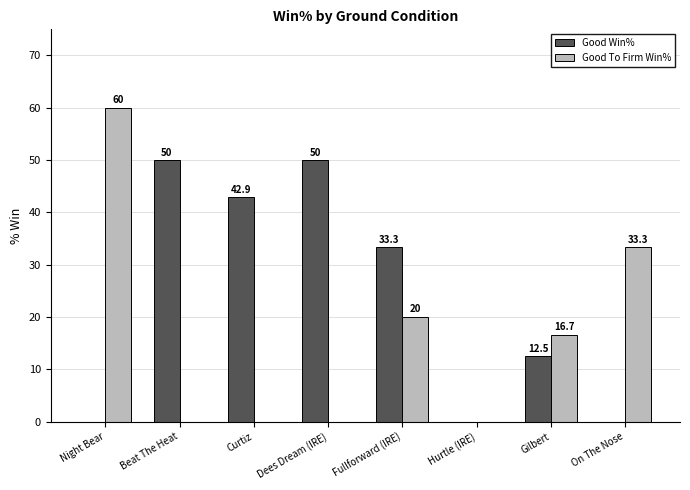

At which category does the chart reach its peak across all series?

Night Bear